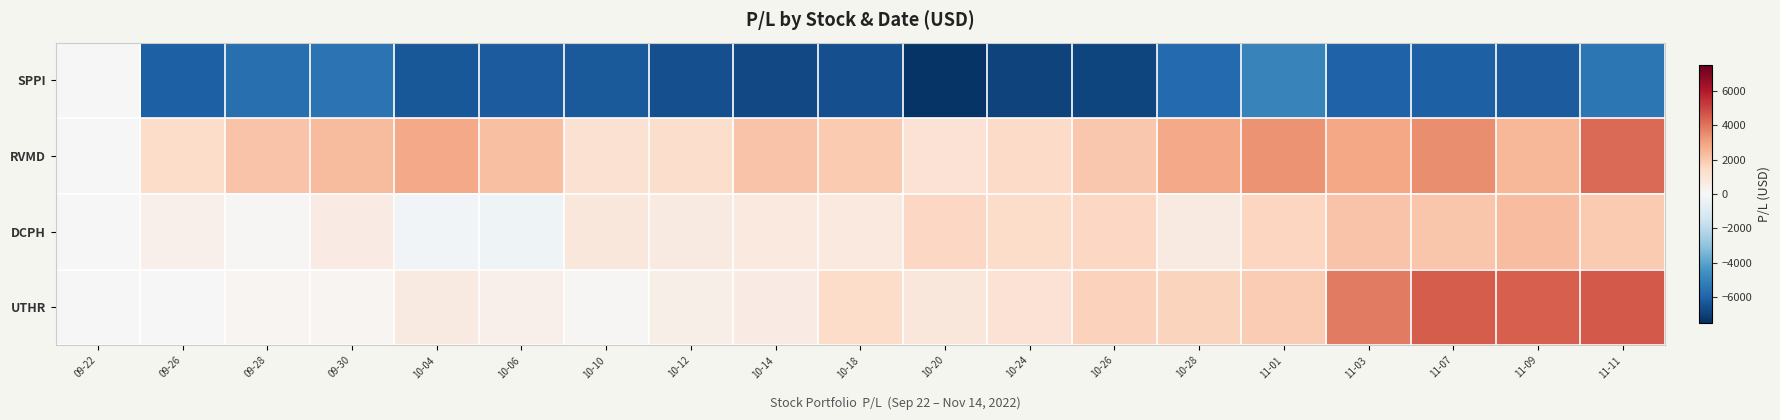

How many distinct data groups are displayed?

4